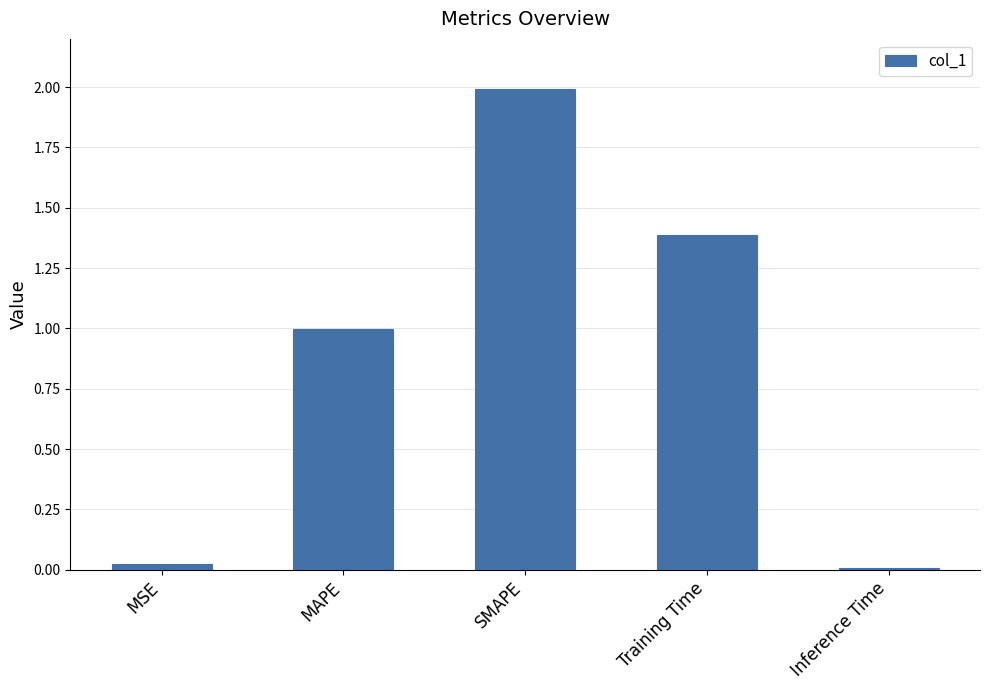

True or false: the data shows 0.0 at Inference Time.

True